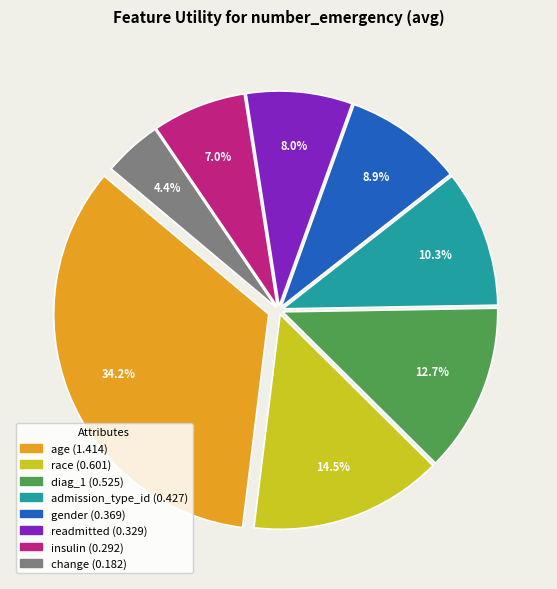

To the nearest percent, what portion does readmitted represent?

8%